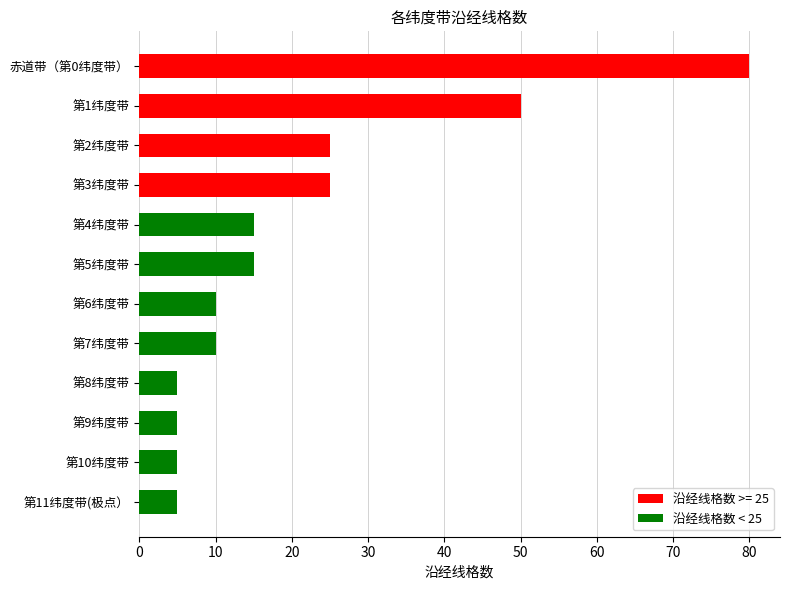

What is the change in value from 第7纬度带 to 第8纬度带?

-5